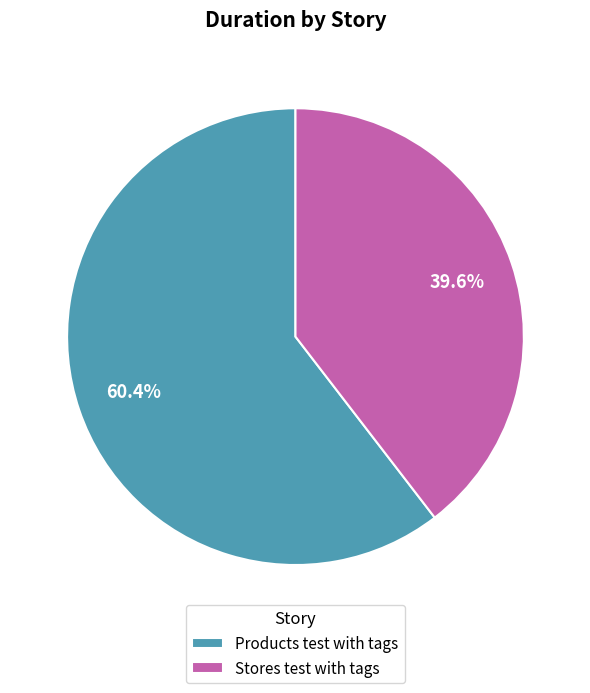

The Stores test with tags slice represents 40% of the pie. True or false?

True